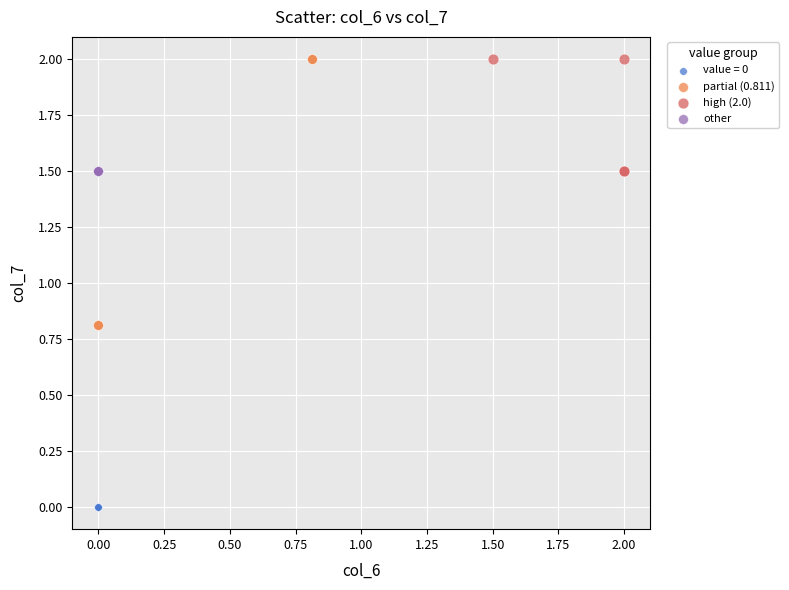

Which series contains the lowest Y value?

value = 0